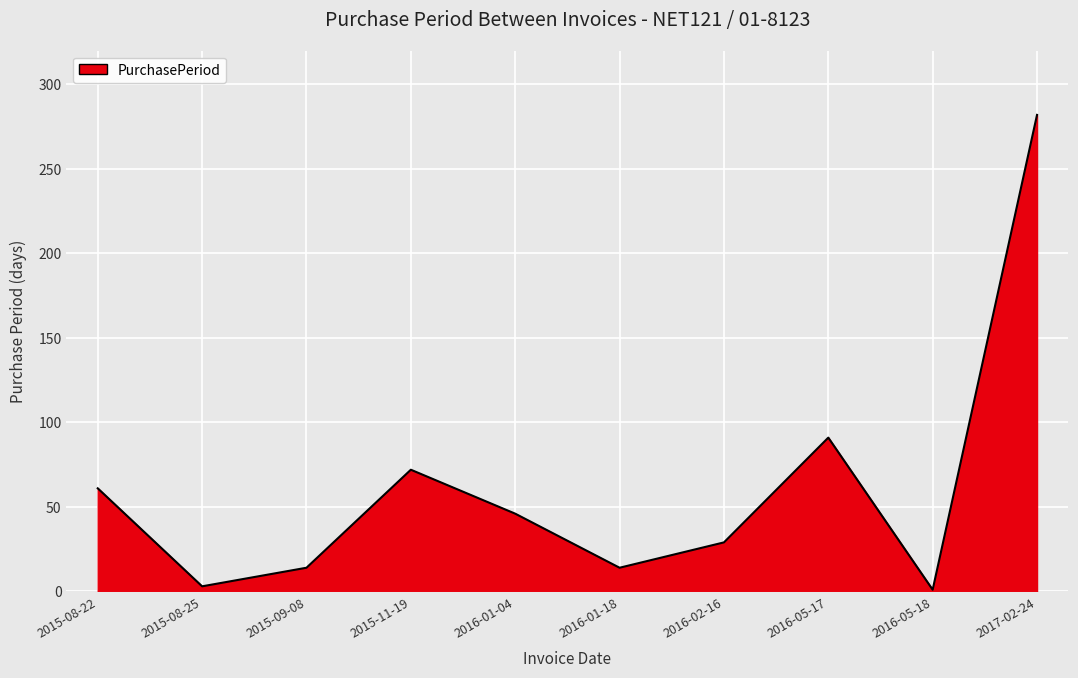

What is the label of the 1st point from the left?

2015-08-22